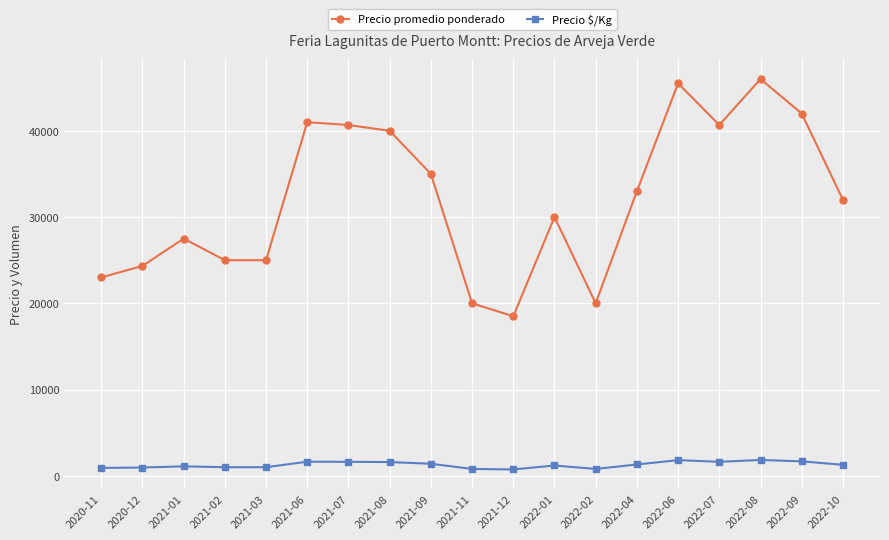

What is the spread (max minus min) of values at 2022-01?

28800